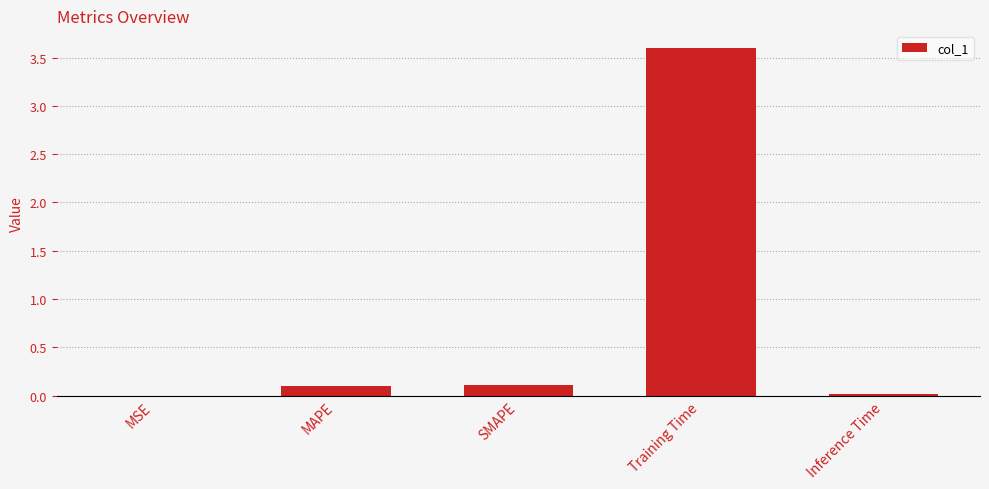

At which category does the chart reach its peak across all series?

Training Time